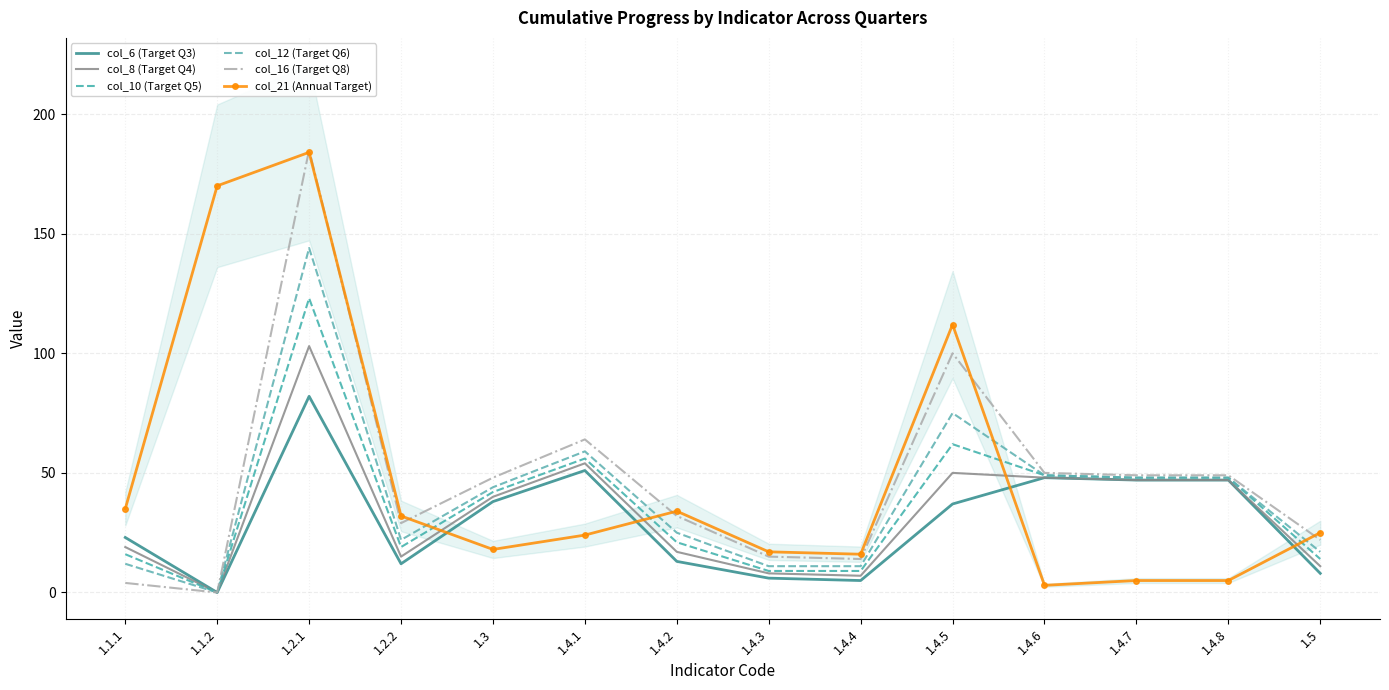

List the series in order of their peak value, highest first.

col_16 (Target Q8), col_21 (Annual Target), col_12 (Target Q6), col_10 (Target Q5), col_8 (Target Q4), col_6 (Target Q3)